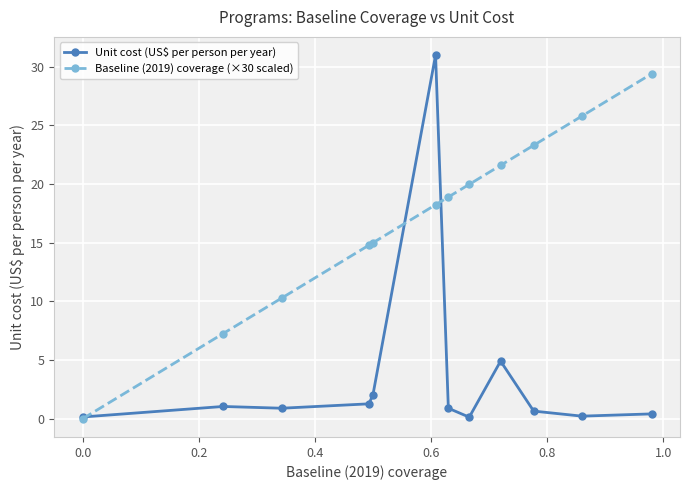

Does the chart have visible grid lines?

Yes